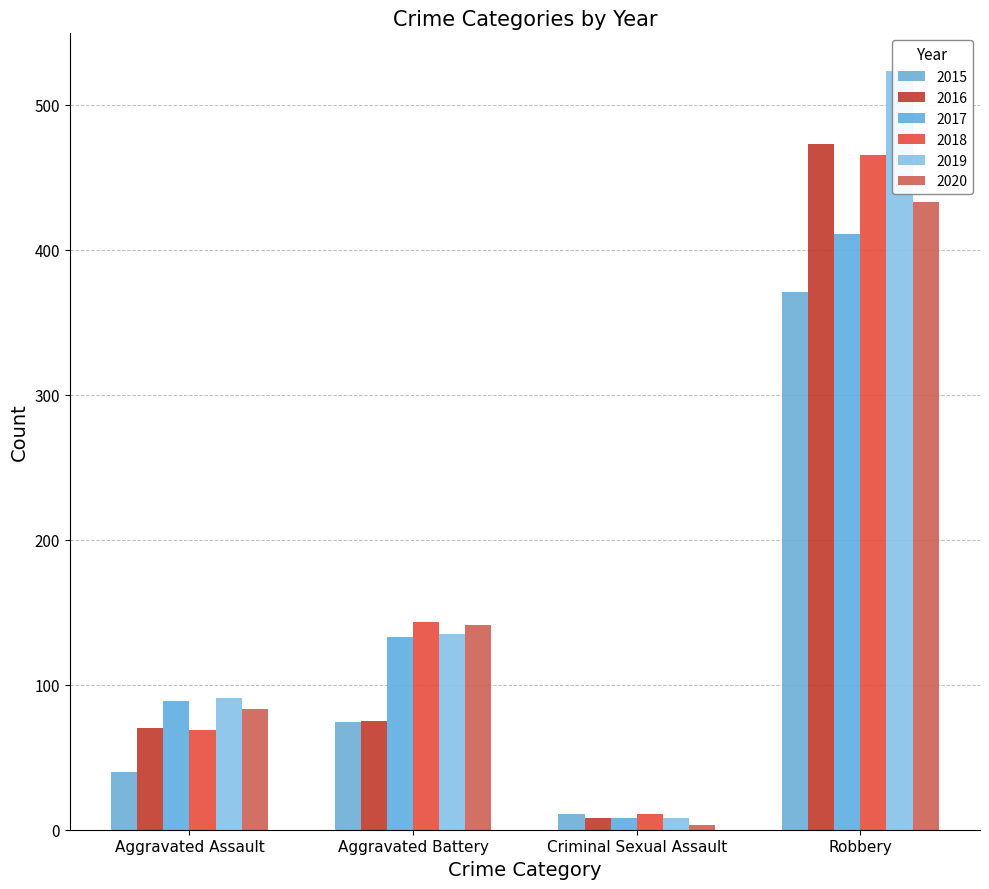

What is the sum of the 2019 values at Aggravated Assault and Criminal Sexual Assault?

99